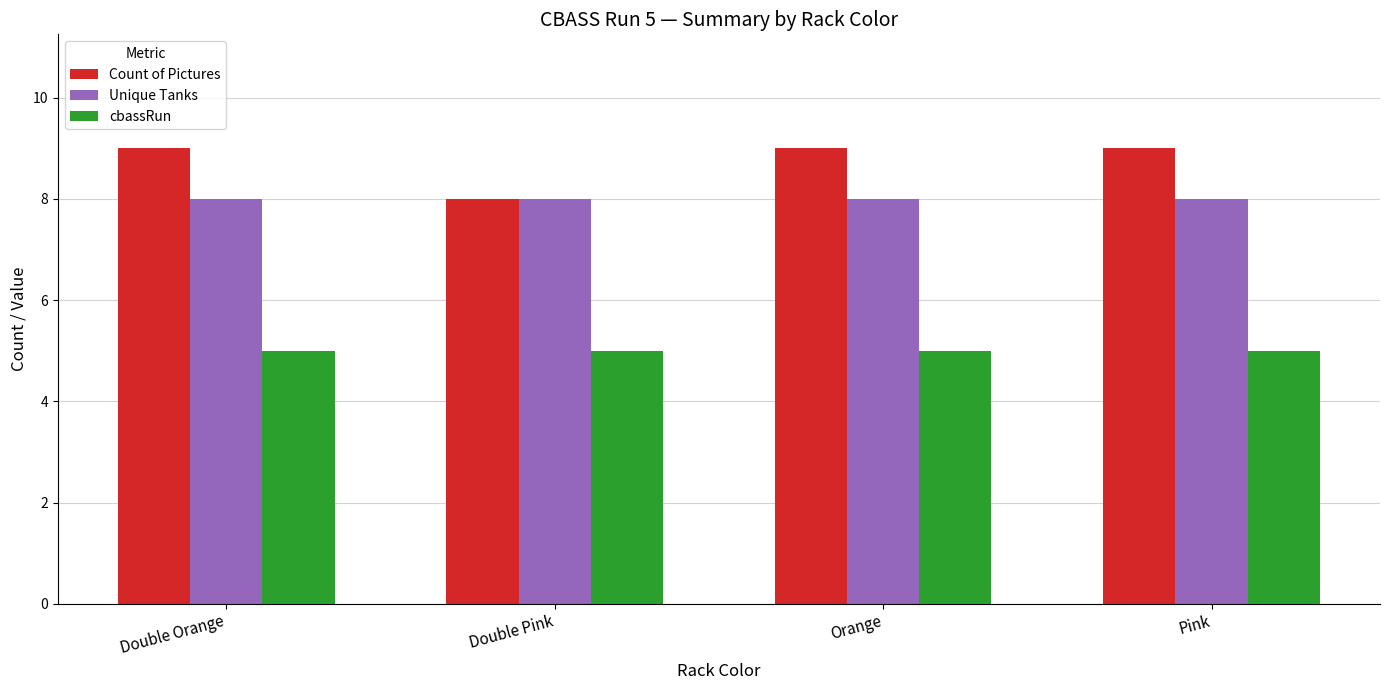

Rank the series by their average value, from lowest to highest.

cbassRun, Unique Tanks, Count of Pictures